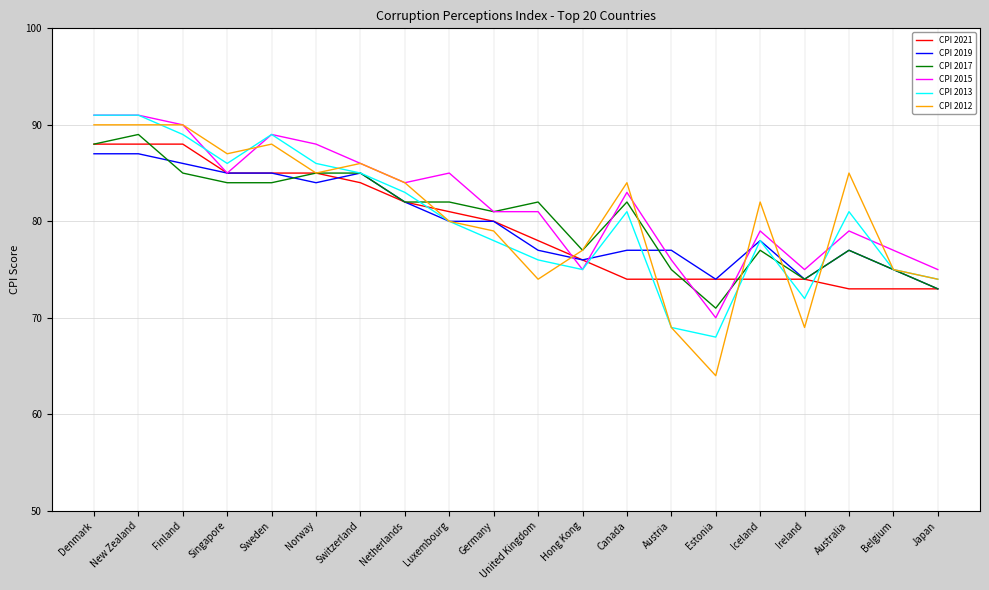

Reading left to right, transcribe all the data shown in this chart.

CPI 2021: Denmark=88	New Zealand=88	Finland=88	Singapore=85	Sweden=85	Norway=85	Switzerland=84	Netherlands=82	Luxembourg=81	Germany=80	United Kingdom=78	Hong Kong=76	Canada=74	Austria=74	Estonia=74	Iceland=74	Ireland=74	Australia=73	Belgium=73	Japan=73
CPI 2019: Denmark=87	New Zealand=87	Finland=86	Singapore=85	Sweden=85	Norway=84	Switzerland=85	Netherlands=82	Luxembourg=80	Germany=80	United Kingdom=77	Hong Kong=76	Canada=77	Austria=77	Estonia=74	Iceland=78	Ireland=74	Australia=77	Belgium=75	Japan=73
CPI 2017: Denmark=88	New Zealand=89	Finland=85	Singapore=84	Sweden=84	Norway=85	Switzerland=85	Netherlands=82	Luxembourg=82	Germany=81	United Kingdom=82	Hong Kong=77	Canada=82	Austria=75	Estonia=71	Iceland=77	Ireland=74	Australia=77	Belgium=75	Japan=73
CPI 2015: Denmark=91	New Zealand=91	Finland=90	Singapore=85	Sweden=89	Norway=88	Switzerland=86	Netherlands=84	Luxembourg=85	Germany=81	United Kingdom=81	Hong Kong=75	Canada=83	Austria=76	Estonia=70	Iceland=79	Ireland=75	Australia=79	Belgium=77	Japan=75
CPI 2013: Denmark=91	New Zealand=91	Finland=89	Singapore=86	Sweden=89	Norway=86	Switzerland=85	Netherlands=83	Luxembourg=80	Germany=78	United Kingdom=76	Hong Kong=75	Canada=81	Austria=69	Estonia=68	Iceland=78	Ireland=72	Australia=81	Belgium=75	Japan=74
CPI 2012: Denmark=90	New Zealand=90	Finland=90	Singapore=87	Sweden=88	Norway=85	Switzerland=86	Netherlands=84	Luxembourg=80	Germany=79	United Kingdom=74	Hong Kong=77	Canada=84	Austria=69	Estonia=64	Iceland=82	Ireland=69	Australia=85	Belgium=75	Japan=74